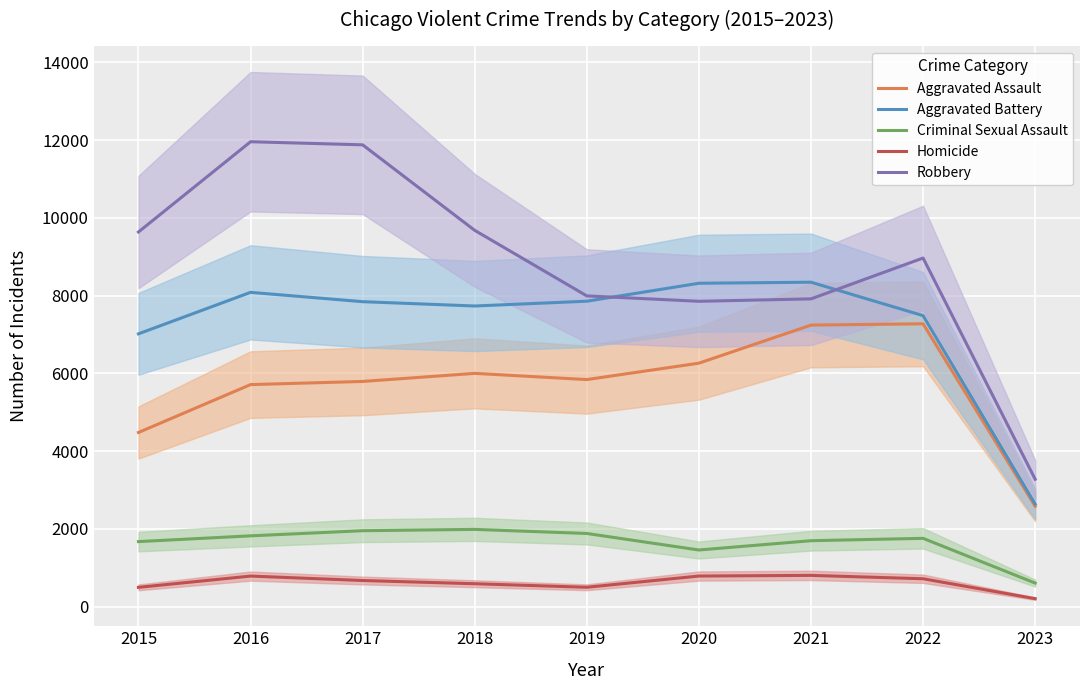

What is the minimum value for Aggravated Battery?

2638